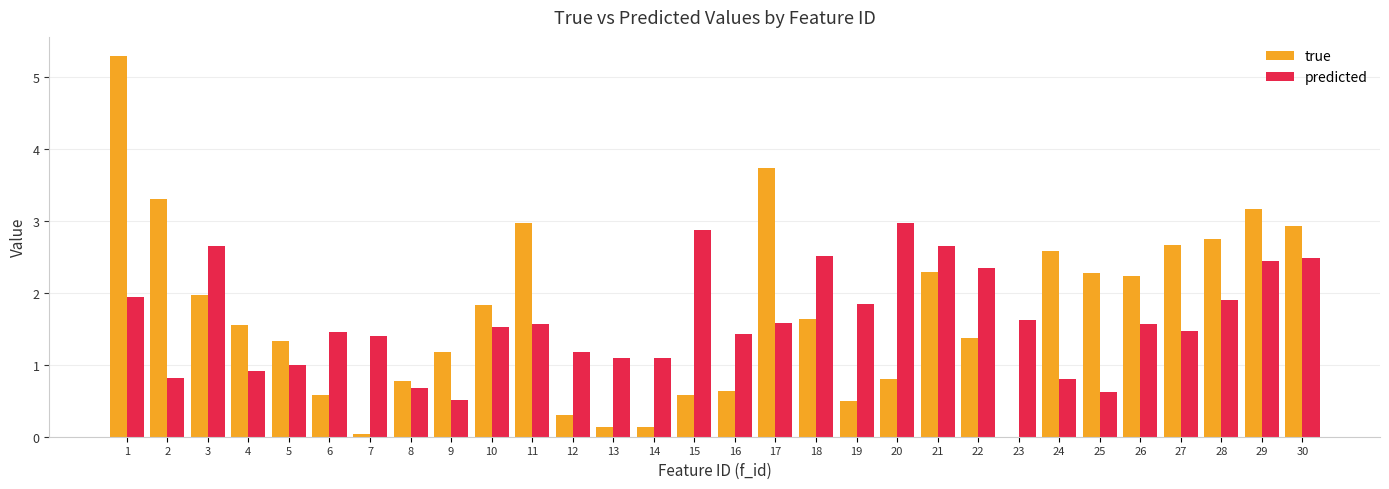

Is it true that true equals 0.7 at 19?

False